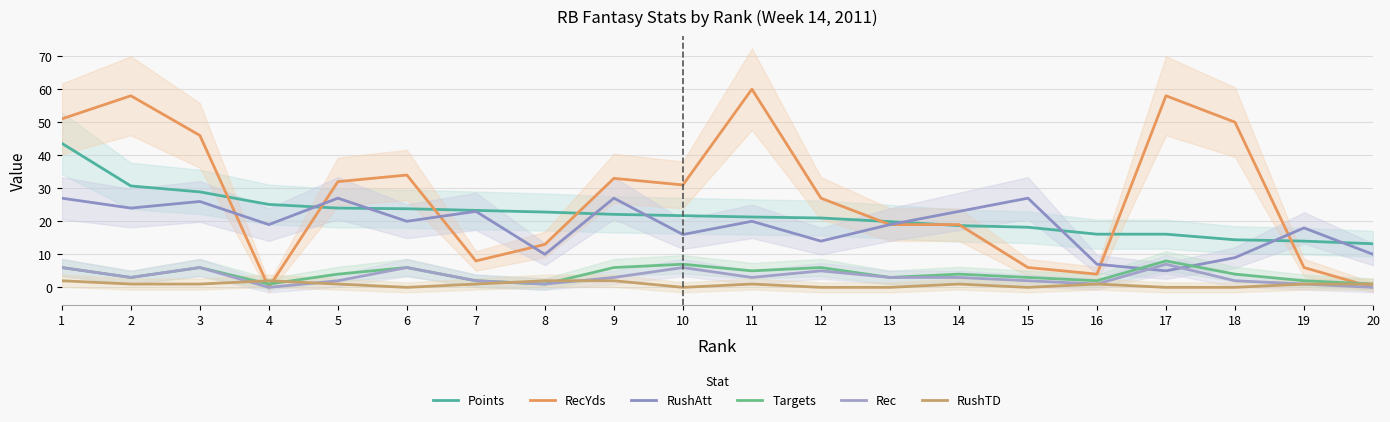

Rank the categories by Points value from lowest to highest.

20, 19, 18, 16, 17, 15, 14, 13, 12, 11, 10, 9, 8, 7, 6, 5, 4, 3, 2, 1